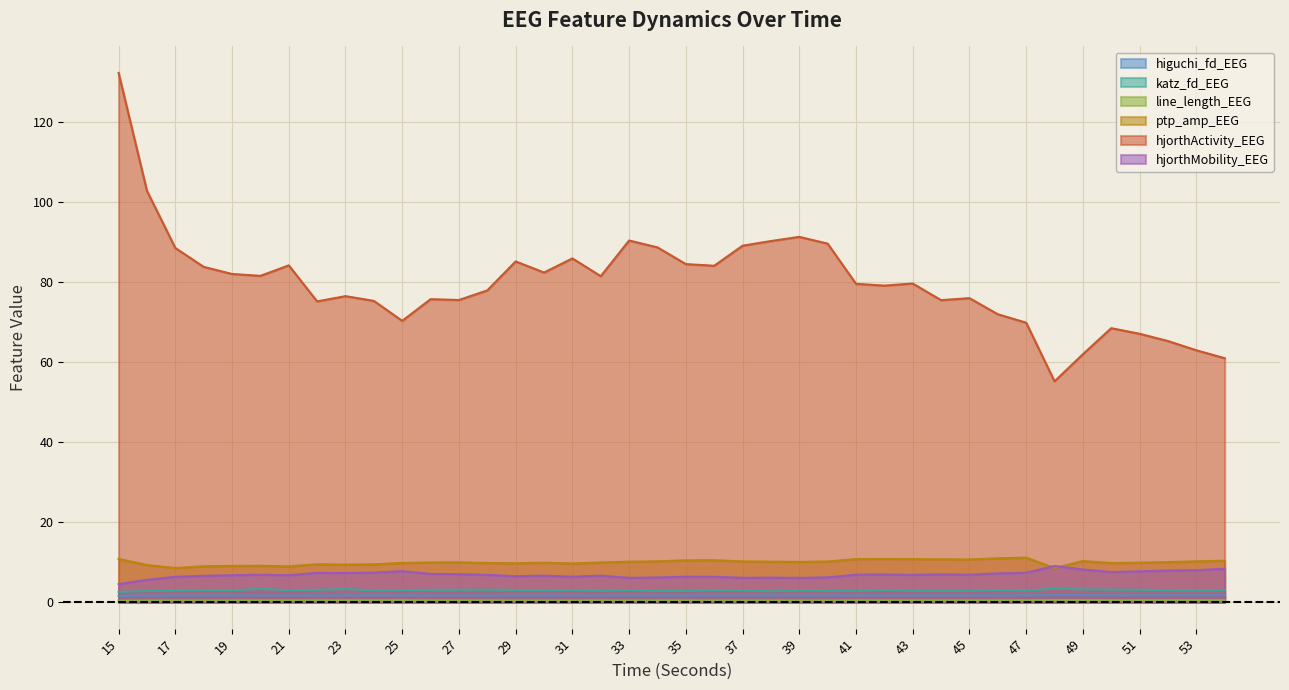

What is the approximate value of hjorthMobility_EEG at 19?

6.7